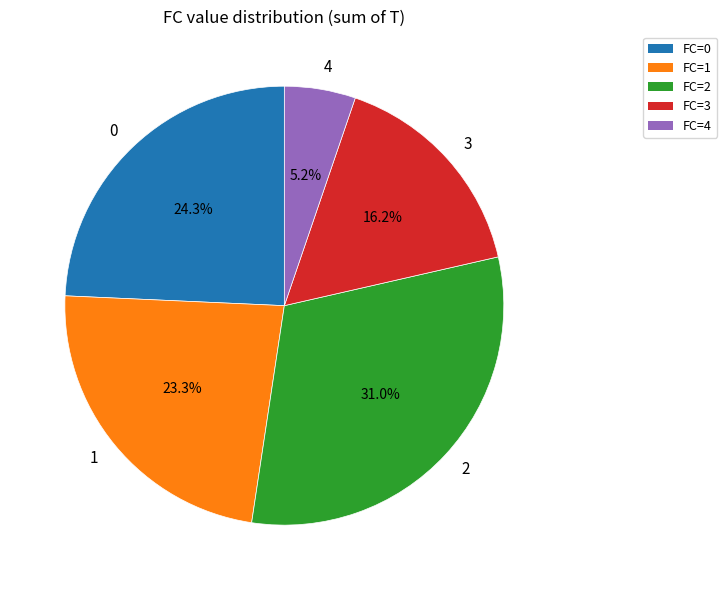

Rank the categories by value from highest to lowest.

2, 0, 1, 3, 4